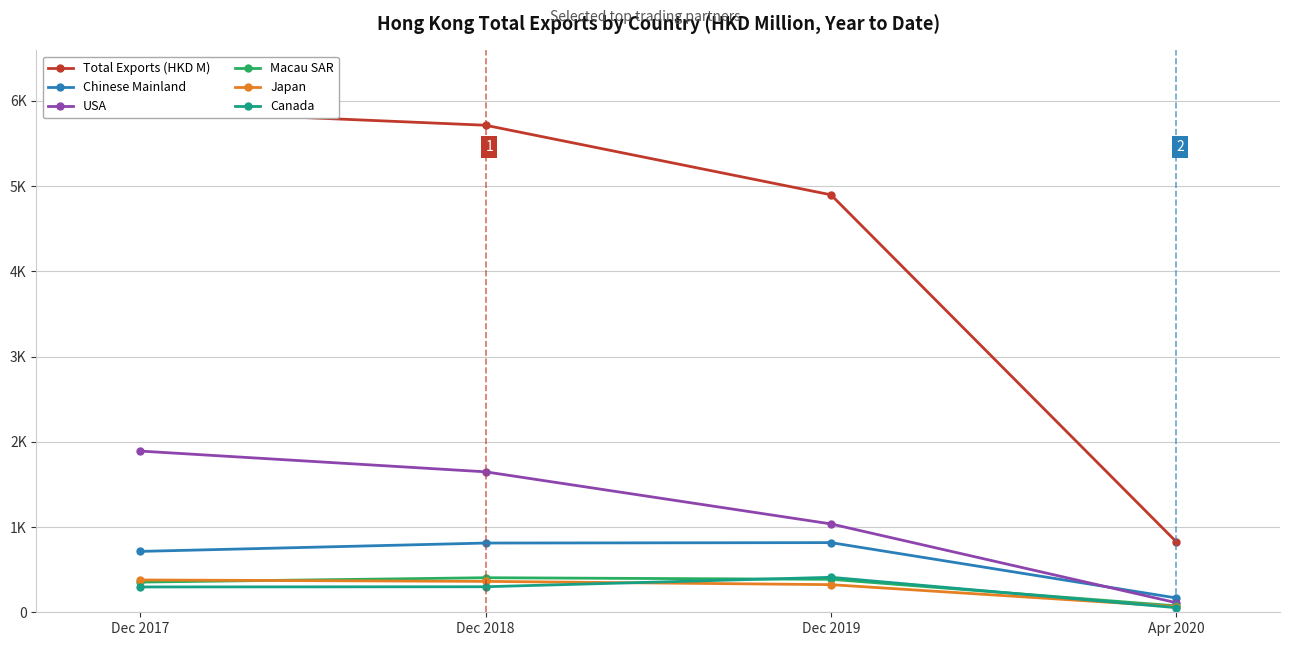

At which label is Japan closest to 223?

Dec 2019